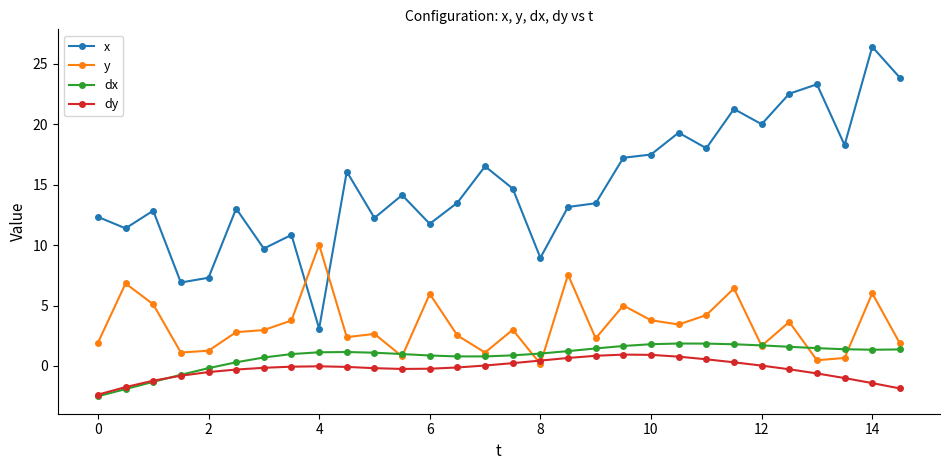

Which series has the largest range (max minus min)?

x